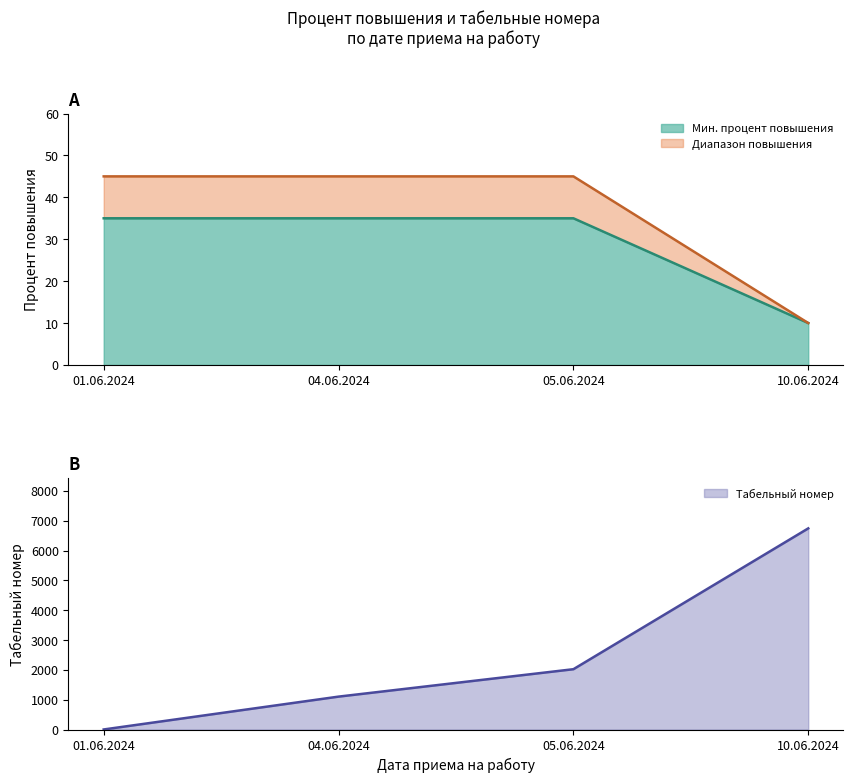

True or false: Процент повышения (max) and Процент повышения (min) intersect in this chart.

False